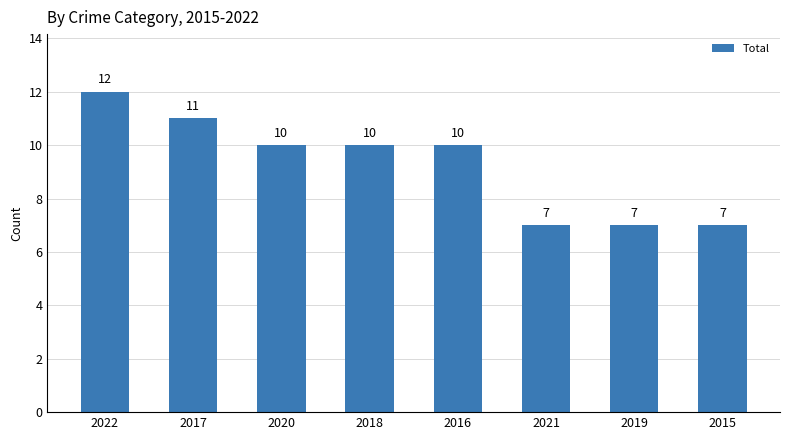

How many series are shown in this chart?

1